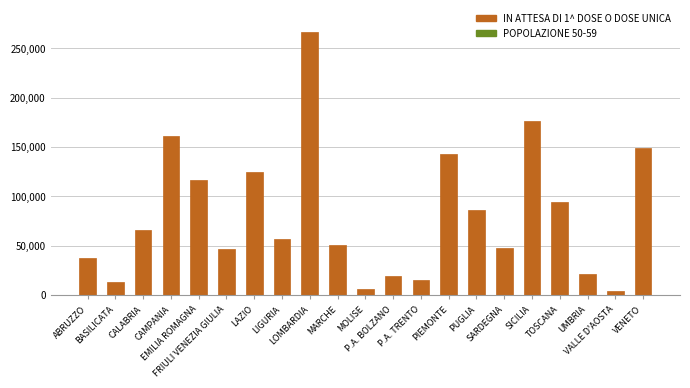

Between UMBRIA and FRIULI VENEZIA GIULIA, which is larger?

FRIULI VENEZIA GIULIA